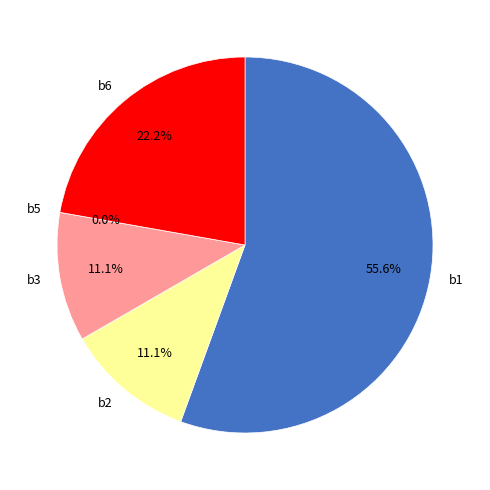

Which category accounts for the majority?

b1